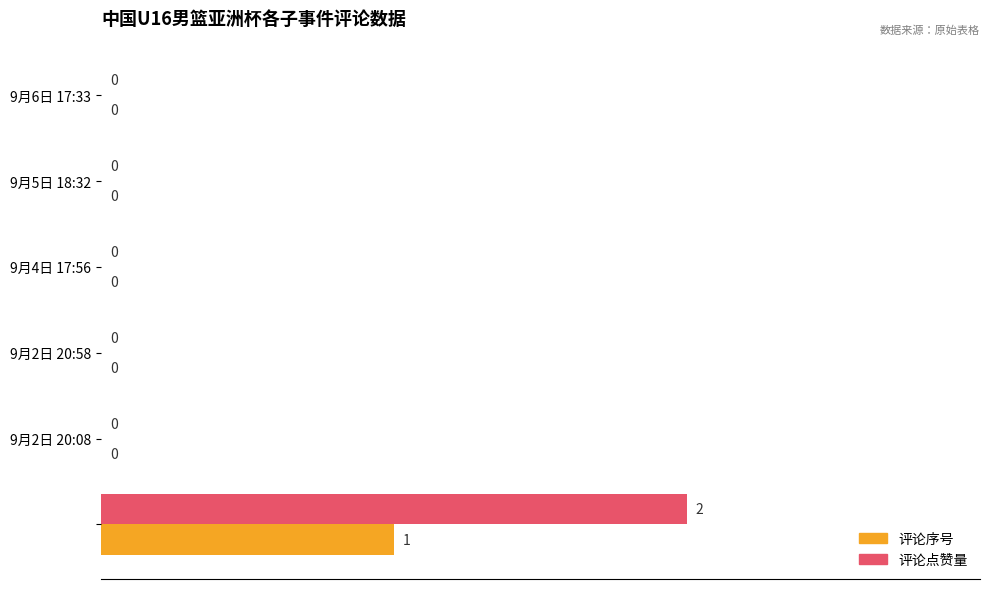

Which series has the largest total across all categories?

评论点赞量